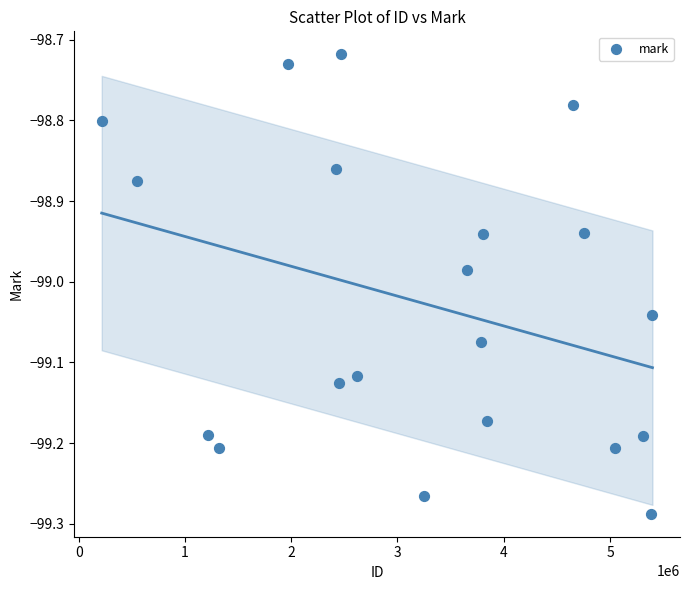

What is the range of X values (max minus min)?

5183030.0